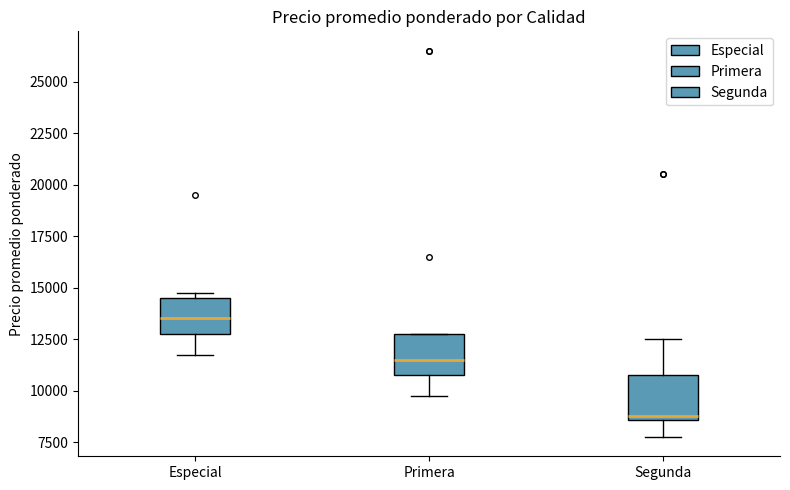

Reading left to right, transcribe this box plot: for each box, give where its median line is, the range the box spans, and where its two whiskers end, as read against the y-axis. The values are not printed on the chart, so give them approximately, as read against the axis.

Especial: median 13500, box 13000 to 14500, whiskers 12000 to 15000
Primera: median 11500, box 11000 to 13000, whiskers 10000 to 13000
Segunda: median 9000, box 8500 to 11000, whiskers 8000 to 12500